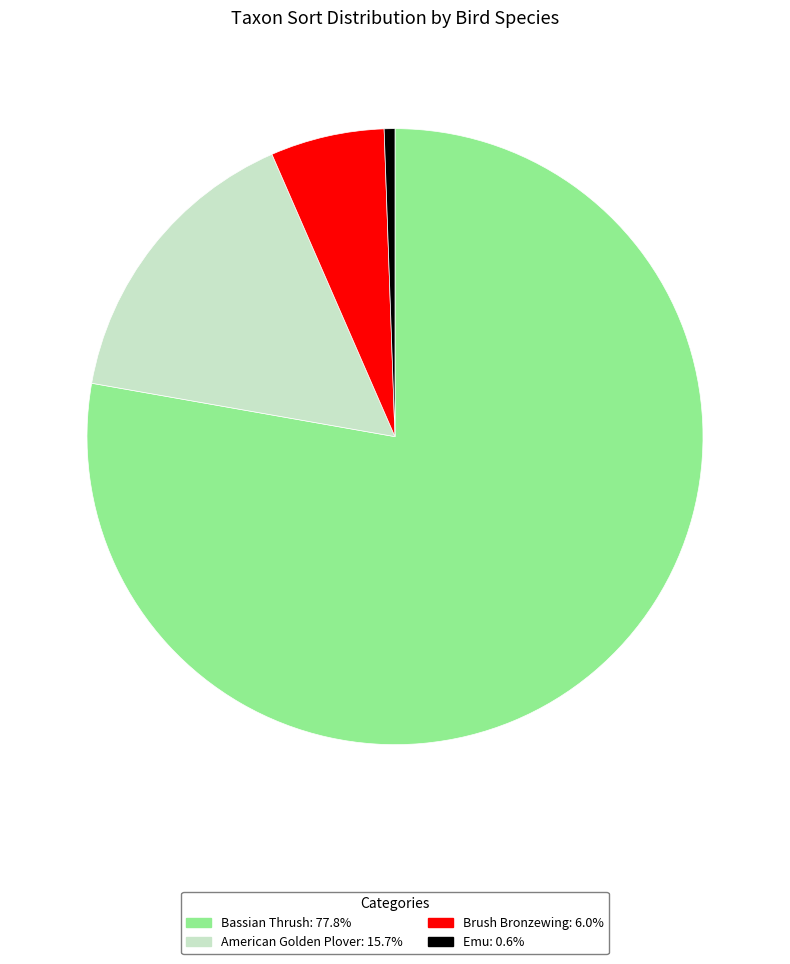

Is it true that Bassian Thrush is 78% of the pie?

True